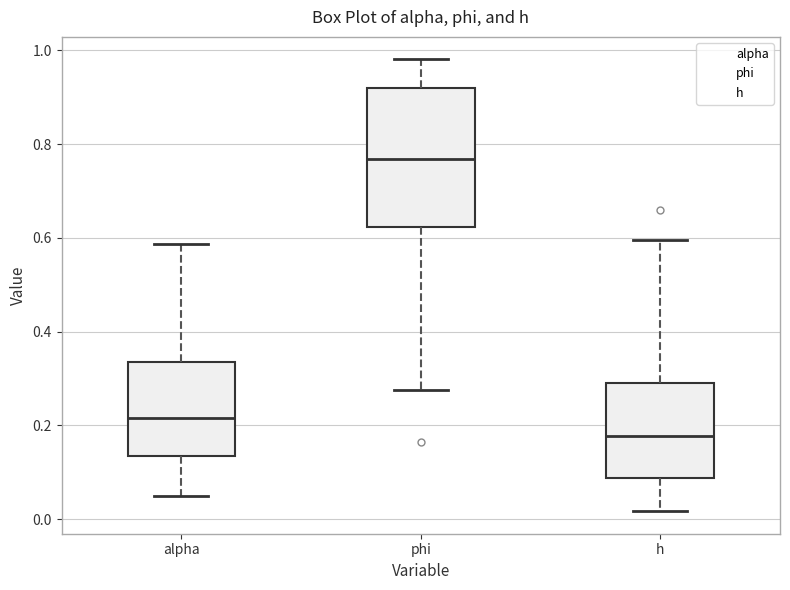

Comparing the boxes themselves (not the whiskers), which one is the tallest?

phi